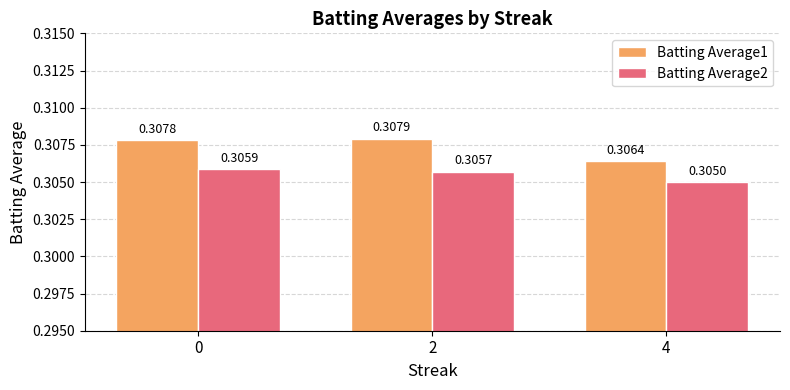

How many Batting Average1 values are between 0 and 1?

3